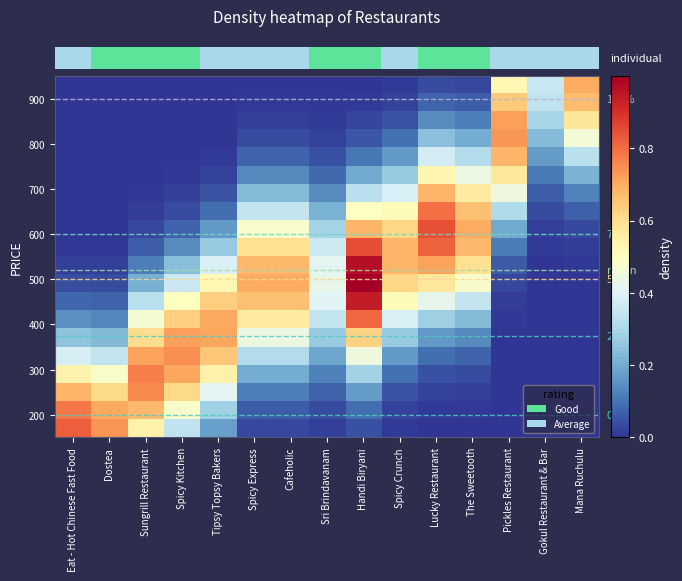

Reading right to left, what are all the values shown in this chart?

row_0: 0.0	0.0	0.0	0.0	0.0	0.0	0.0	0.0	0.0	0.0	0.2	0.3	0.5	0.7	0.8
row_1: 0.0	0.0	0.0	0.0	0.0	0.0	0.1	0.0	0.1	0.1	0.3	0.5	0.7	0.7	0.8
row_2: 0.0	0.0	0.0	0.0	0.0	0.0	0.2	0.1	0.1	0.1	0.4	0.6	0.8	0.6	0.7
row_3: 0.0	0.0	0.0	0.0	0.0	0.1	0.3	0.1	0.2	0.2	0.5	0.7	0.8	0.5	0.5
row_4: 0.0	0.0	0.0	0.1	0.1	0.2	0.4	0.2	0.3	0.3	0.6	0.7	0.7	0.3	0.4
row_5: 0.0	0.0	0.0	0.1	0.2	0.3	0.6	0.3	0.4	0.4	0.7	0.7	0.6	0.2	0.3
row_6: 0.0	0.0	0.0	0.2	0.3	0.4	0.8	0.3	0.6	0.6	0.7	0.6	0.5	0.1	0.2
row_7: 0.0	0.0	0.0	0.3	0.4	0.5	0.9	0.4	0.7	0.7	0.6	0.5	0.3	0.1	0.1
row_8: 0.0	0.0	0.0	0.5	0.6	0.6	1.0	0.4	0.7	0.7	0.5	0.4	0.2	0.0	0.0
row_9: 0.0	0.0	0.1	0.6	0.7	0.7	1.0	0.4	0.7	0.7	0.4	0.2	0.1	0.0	0.0
row_10: 0.0	0.0	0.1	0.7	0.8	0.7	0.8	0.4	0.6	0.6	0.3	0.1	0.1	0.0	0.0
row_11: 0.0	0.0	0.2	0.7	0.8	0.6	0.7	0.3	0.5	0.5	0.2	0.1	0.0	0.0	0.0
row_12: 0.1	0.0	0.3	0.7	0.8	0.5	0.5	0.2	0.3	0.3	0.1	0.0	0.0	0.0	0.0
row_13: 0.1	0.1	0.4	0.6	0.7	0.4	0.3	0.1	0.2	0.2	0.0	0.0	0.0	0.0	0.0
row_14: 0.2	0.1	0.6	0.4	0.5	0.3	0.2	0.1	0.1	0.1	0.0	0.0	0.0	0.0	0.0
row_15: 0.3	0.2	0.7	0.3	0.4	0.2	0.1	0.0	0.1	0.1	0.0	0.0	0.0	0.0	0.0
row_16: 0.5	0.2	0.7	0.2	0.2	0.1	0.1	0.0	0.0	0.0	0.0	0.0	0.0	0.0	0.0
row_17: 0.6	0.3	0.7	0.1	0.1	0.0	0.0	0.0	0.0	0.0	0.0	0.0	0.0	0.0	0.0
row_18: 0.7	0.3	0.6	0.1	0.1	0.0	0.0	0.0	0.0	0.0	0.0	0.0	0.0	0.0	0.0
row_19: 0.7	0.4	0.5	0.0	0.0	0.0	0.0	0.0	0.0	0.0	0.0	0.0	0.0	0.0	0.0